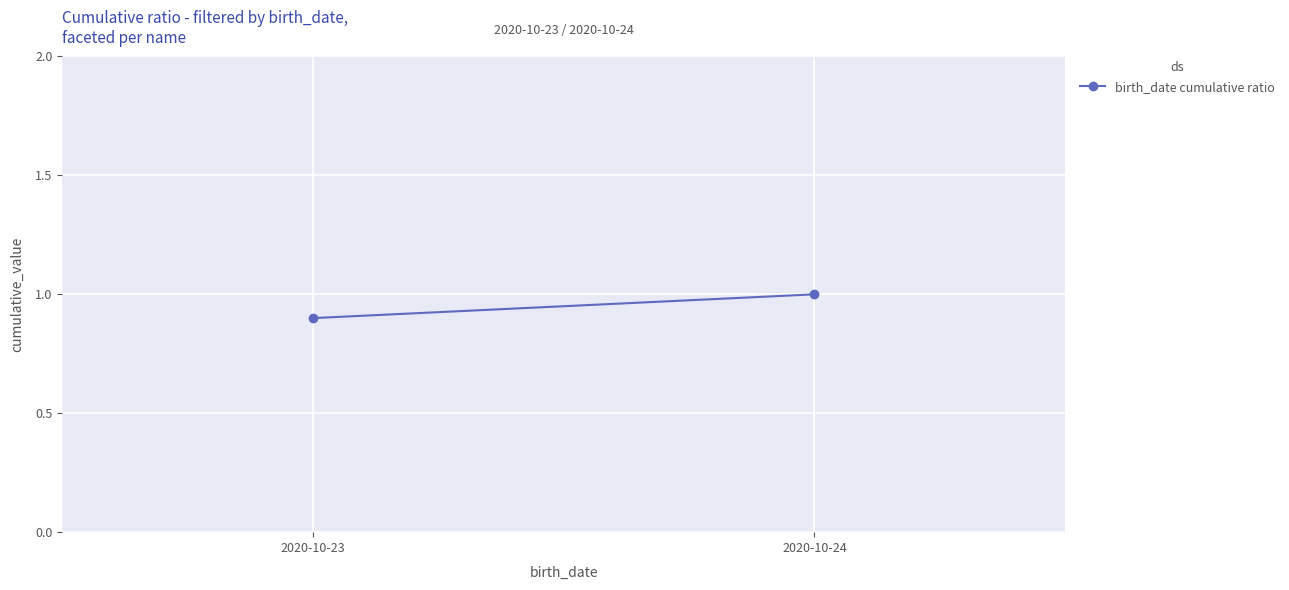

At which category does the chart reach its peak across all series?

2020-10-24